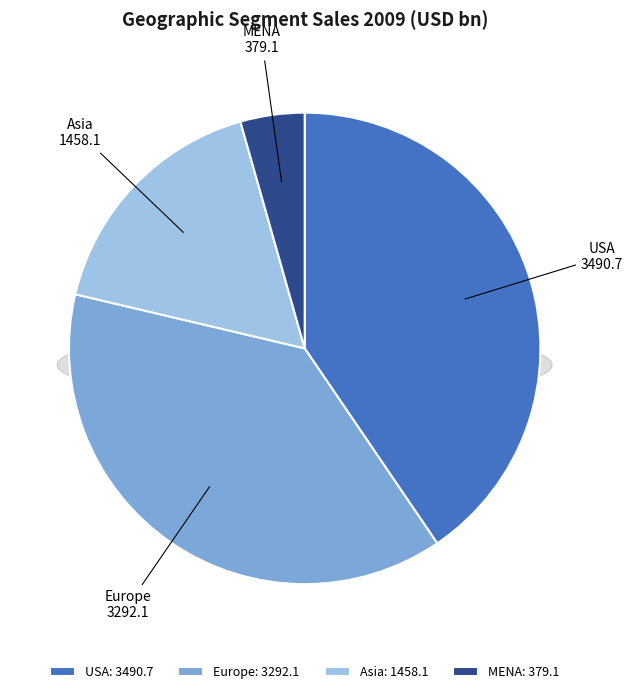

Which slice is the largest?

USA